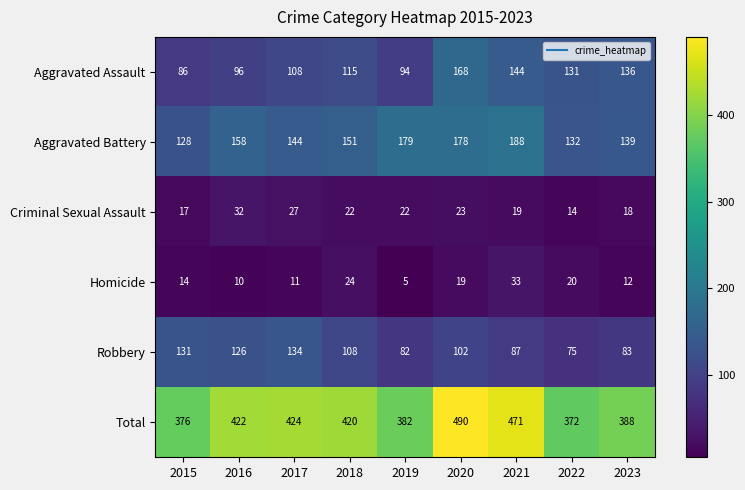

Which category has the lowest value across all series?

2019